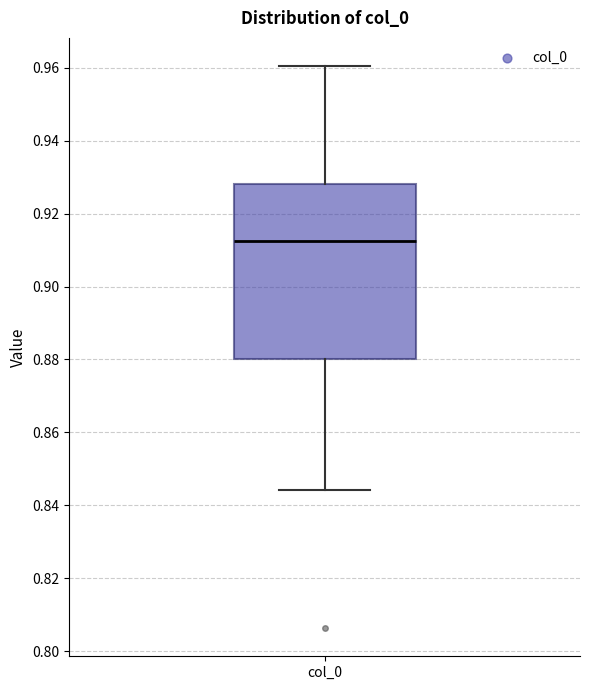

Transcribe this box plot: give where the median line is, the range the box spans, and where the two whiskers end, as read against the y-axis. The values are not printed on the chart, so give them approximately, as read against the axis.

median 0.912, box 0.880 to 0.928, whiskers 0.844 to 0.960